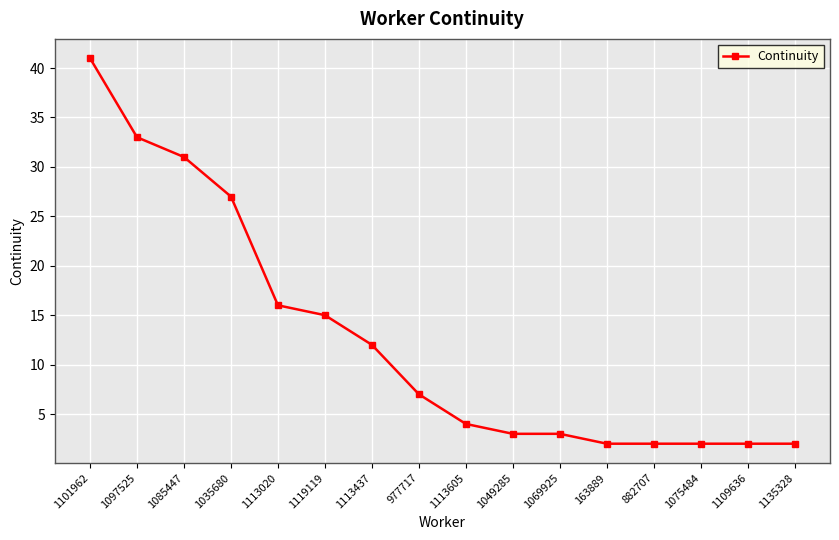

True or false: the data shows 12 at 1113437.

True